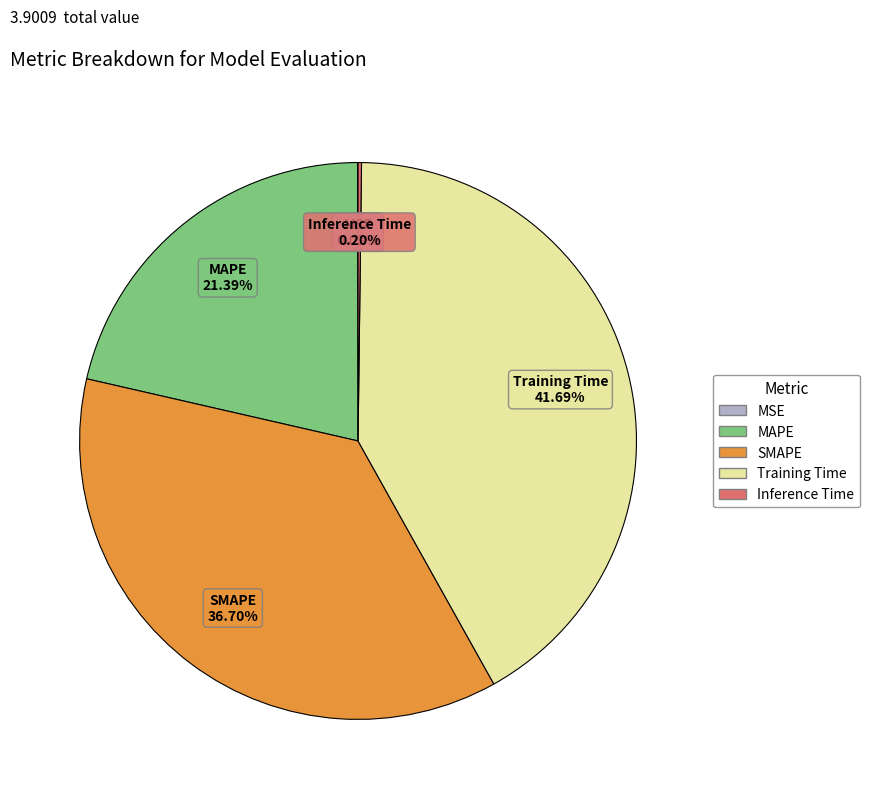

Is it true that MAPE is 33% of the pie?

False